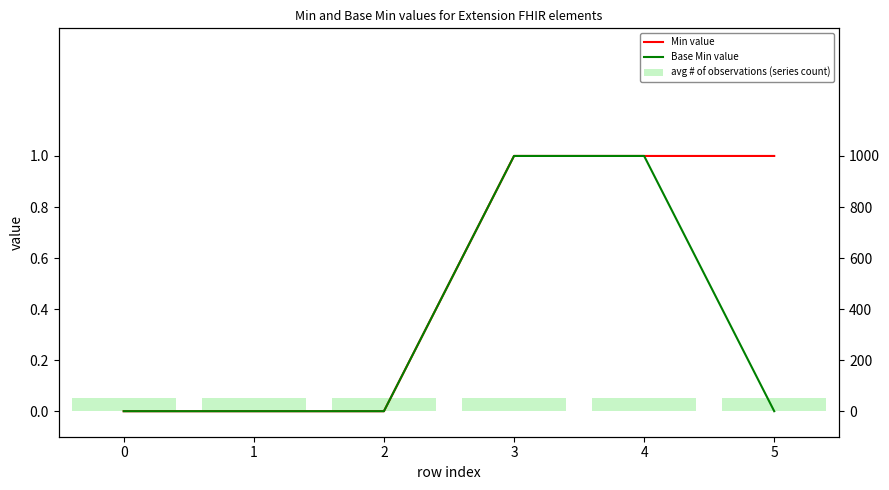

Which label corresponds to the largest value in the chart?

3